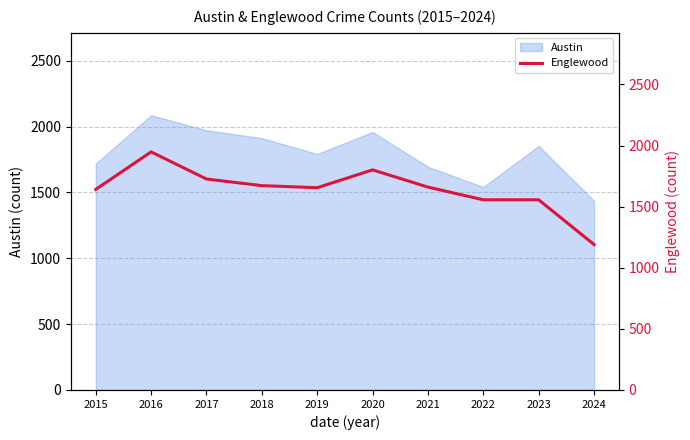

What is the value of the 2nd point from the left?

1948